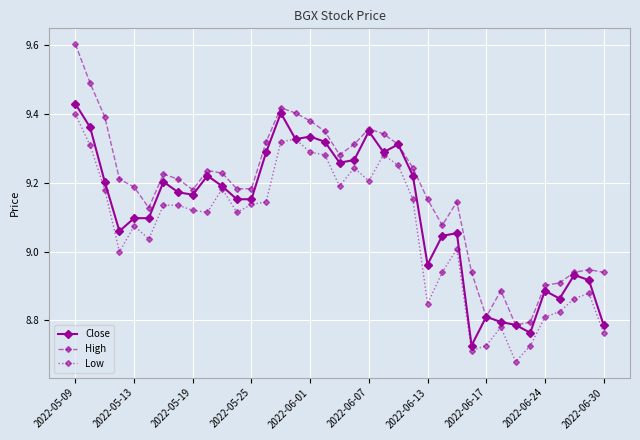

In High, how many points are higher than both neighbors (excluding endpoints)?

7